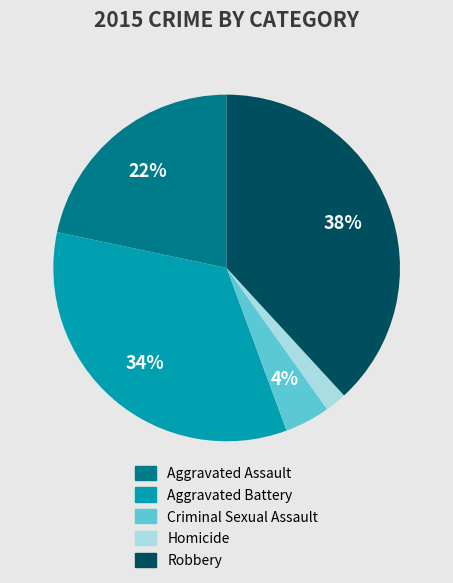

The Aggravated Assault slice represents 22% of the pie. True or false?

True